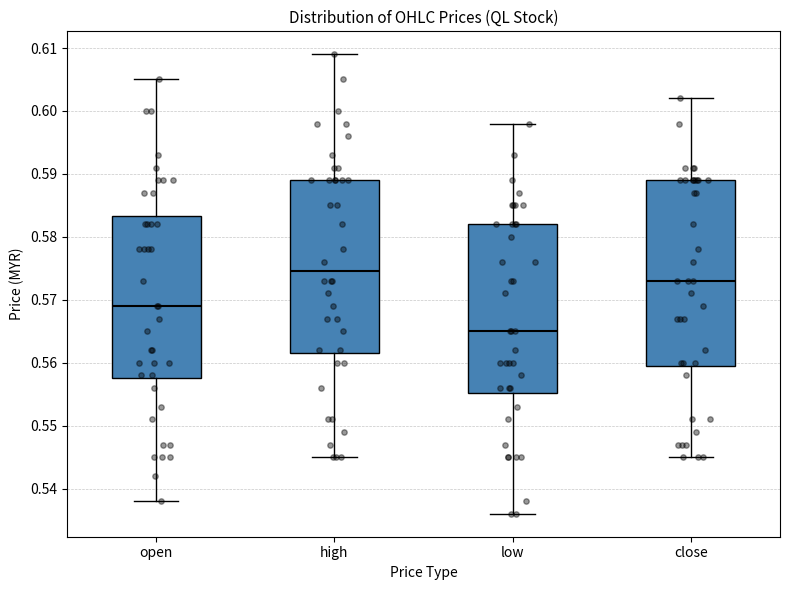

Which box has the highest median line?

high